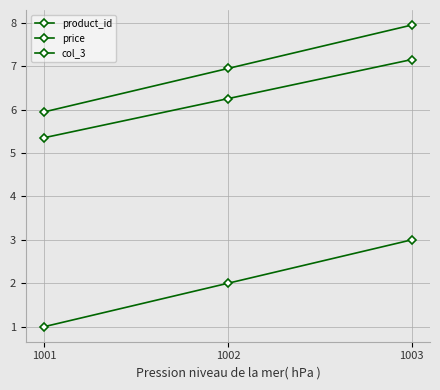

Which category has the lowest value in the price series?

1001